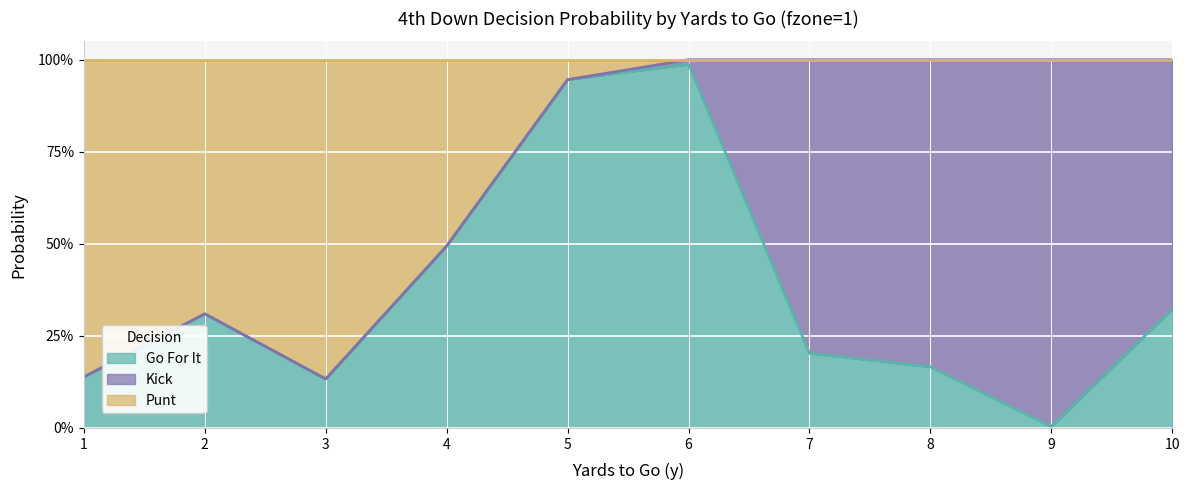

Is it true that gofor equals 0.2 at 8?

True